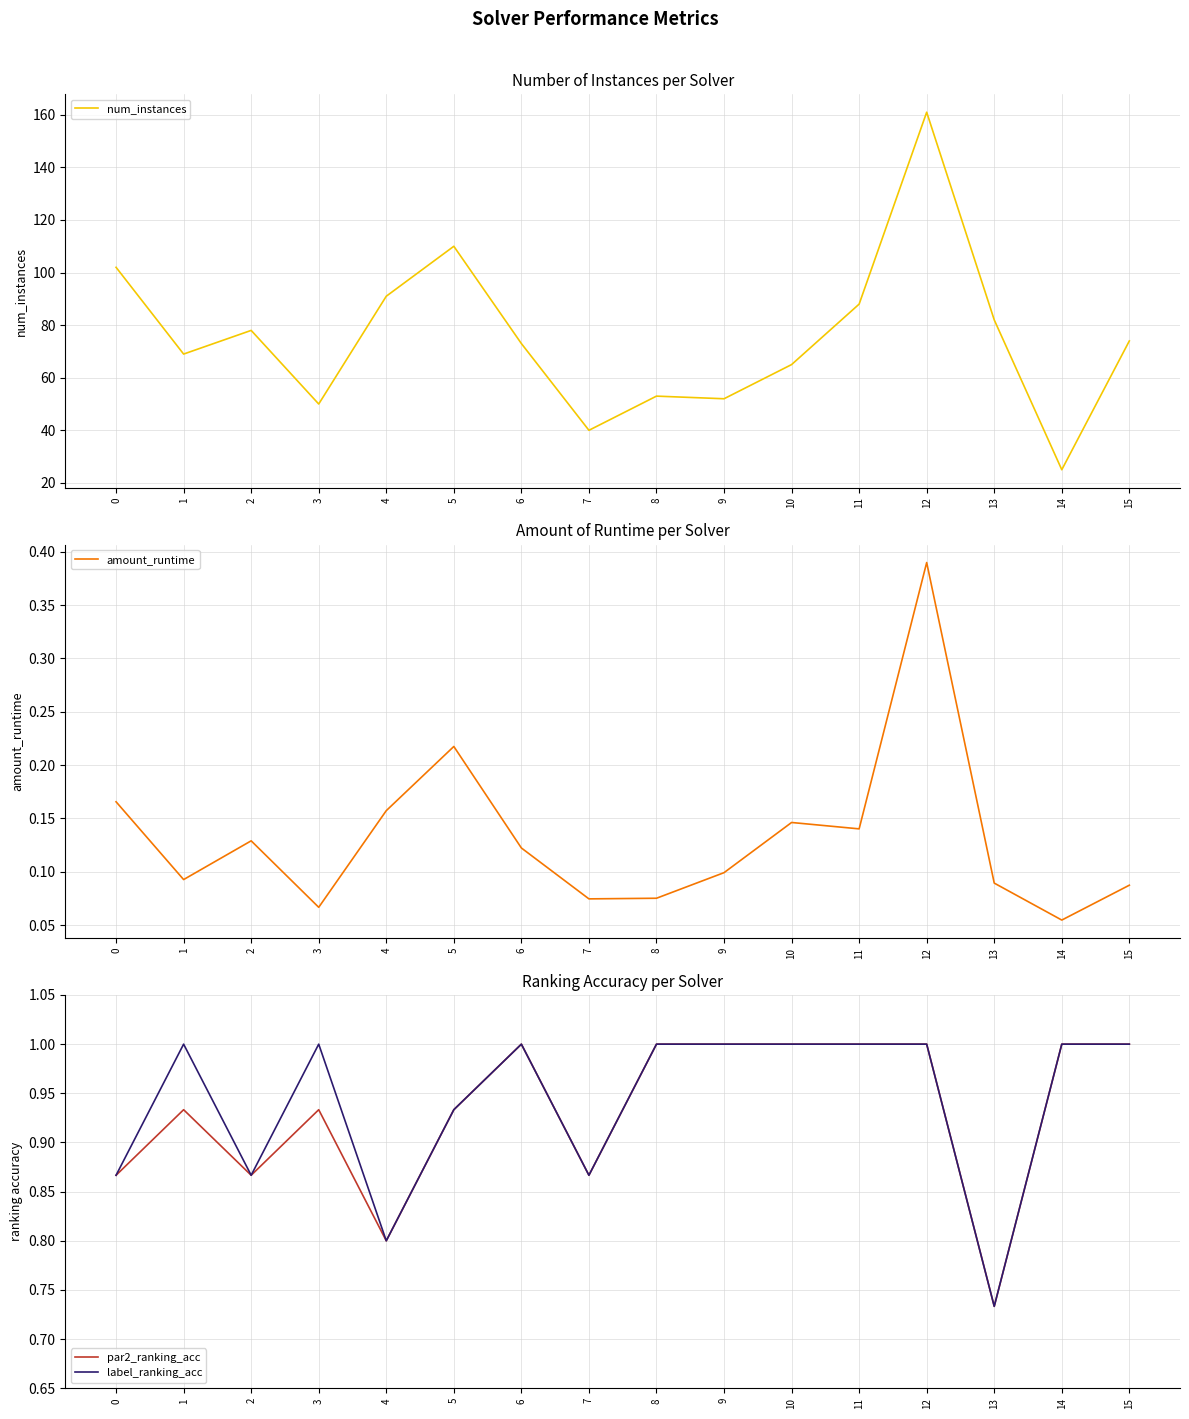

At which label is par2_ranking_acc closest to 0?

13